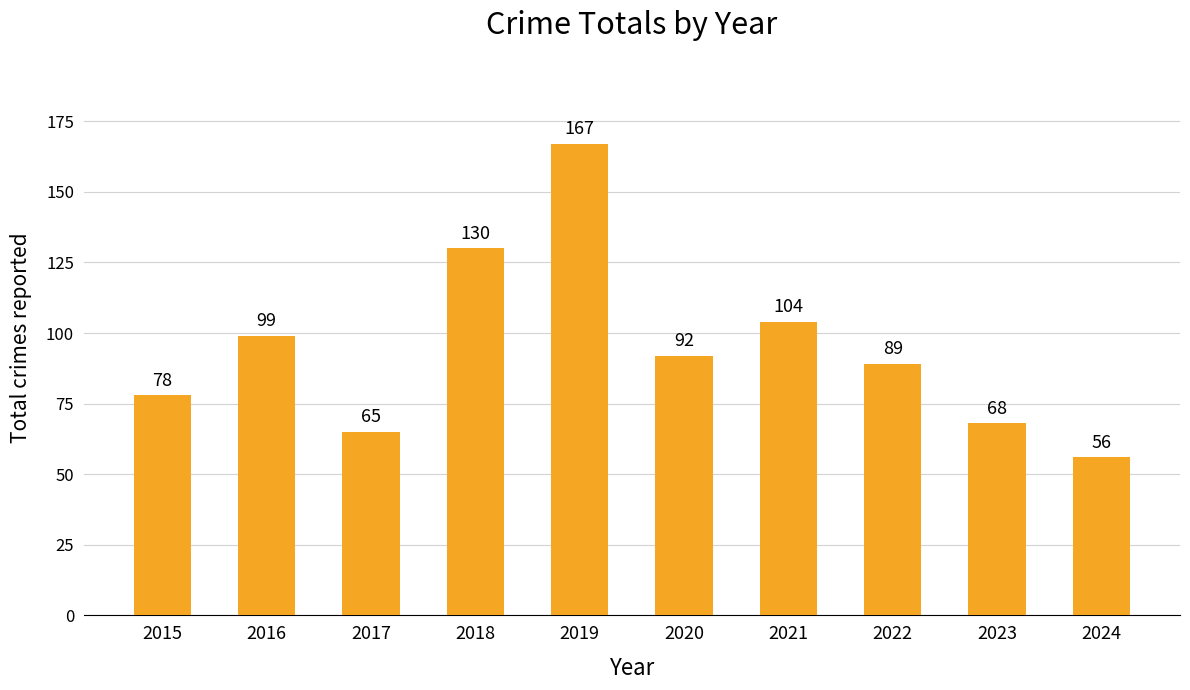

Does the chart contain stacked bars?

No